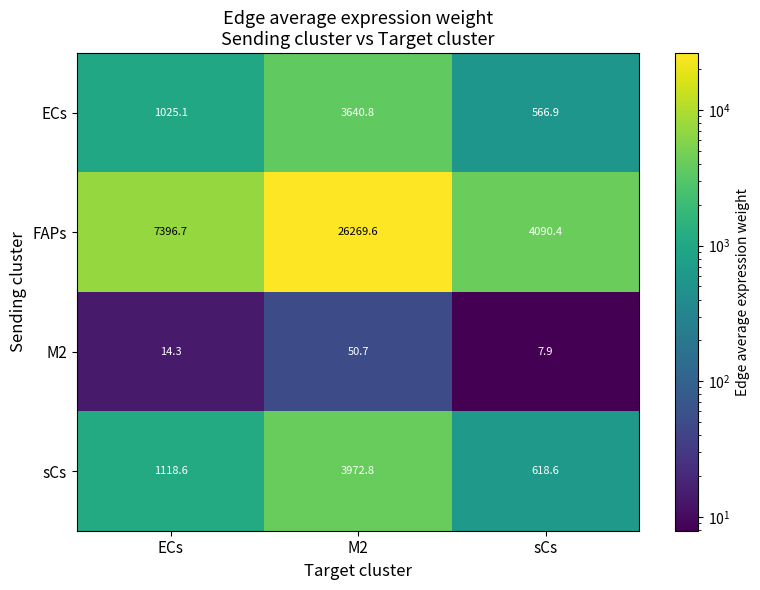

What is the average value of the FAPs series?

12585.6